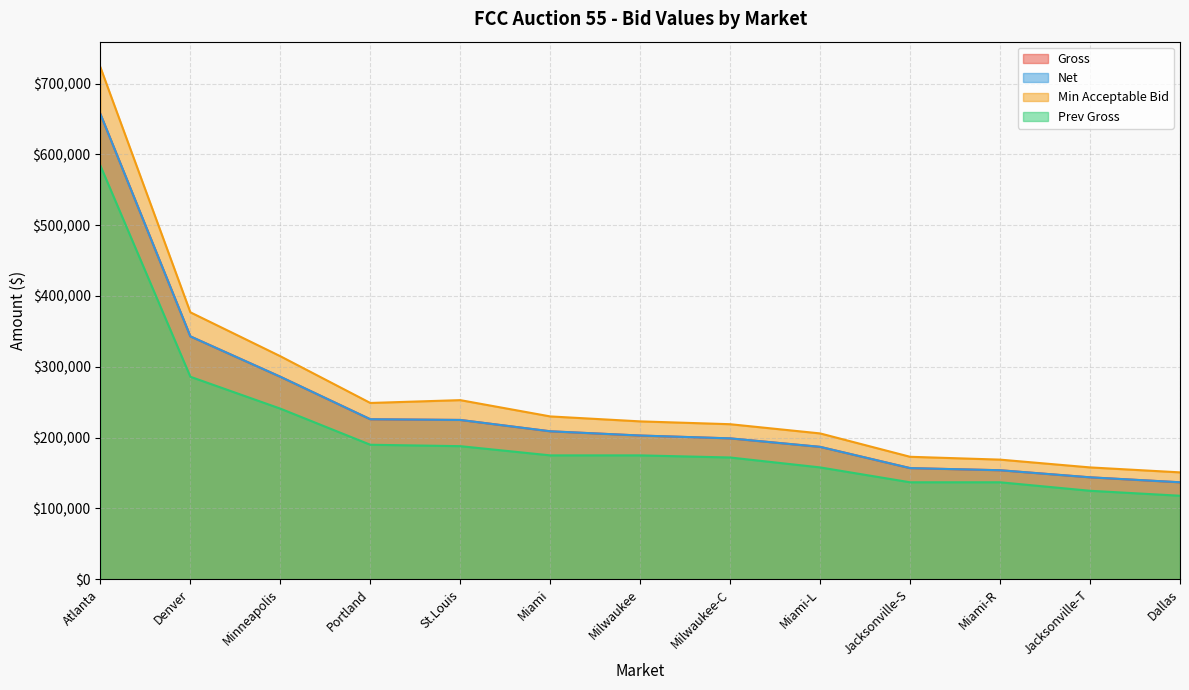

How many values in the Gross series exceed 203000?

6